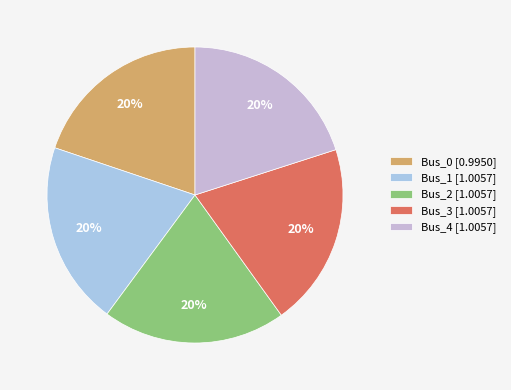

What percentage is NOT represented by Bus_4?

80.0%